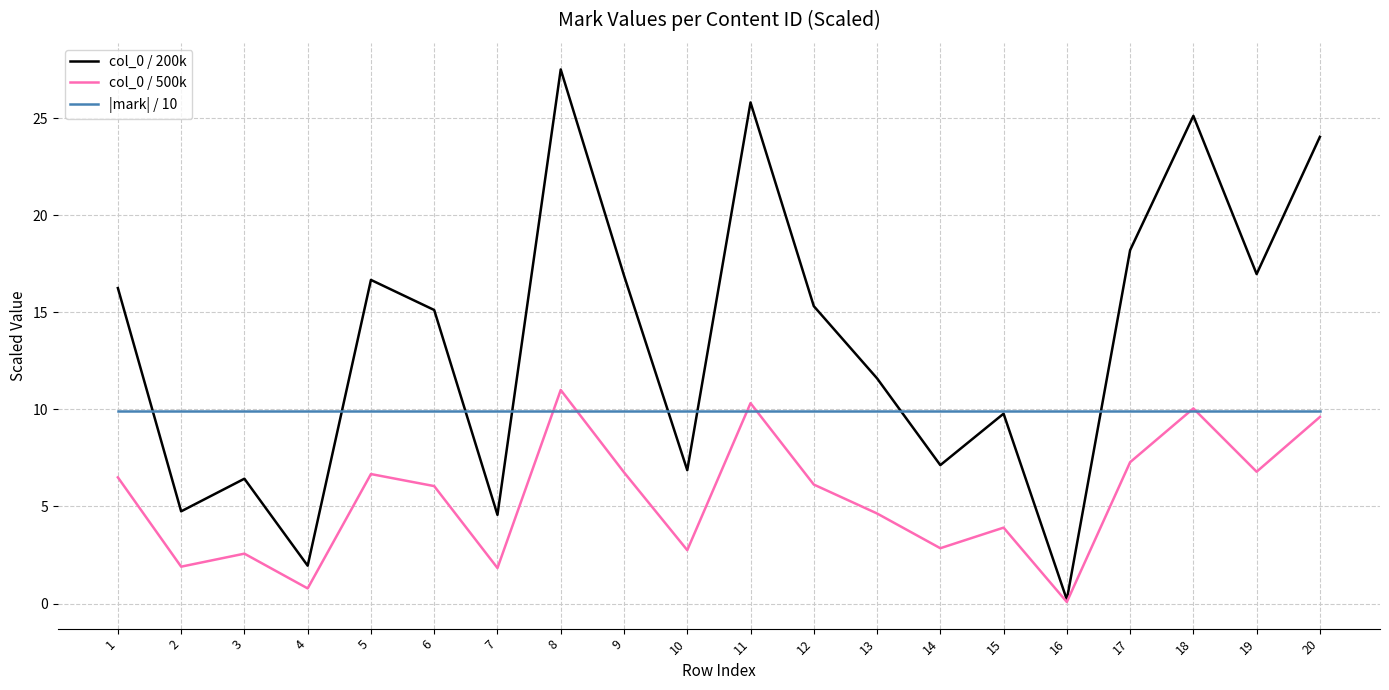

Which series changed the most between 7 and 12?

col_0 / 200k